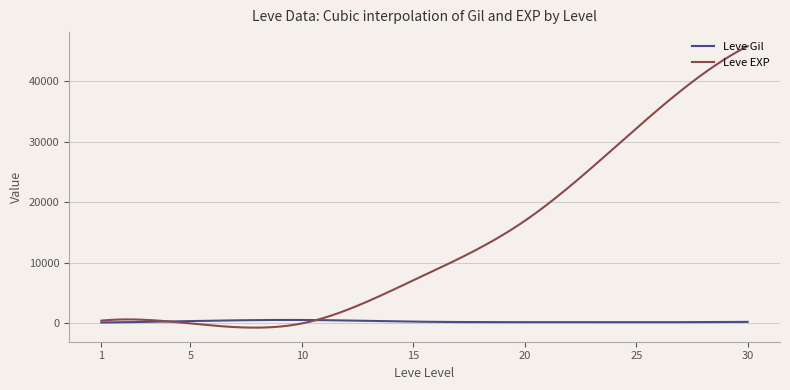

List the series in order of their overall mean, highest first.

Leve EXP, Leve Gil